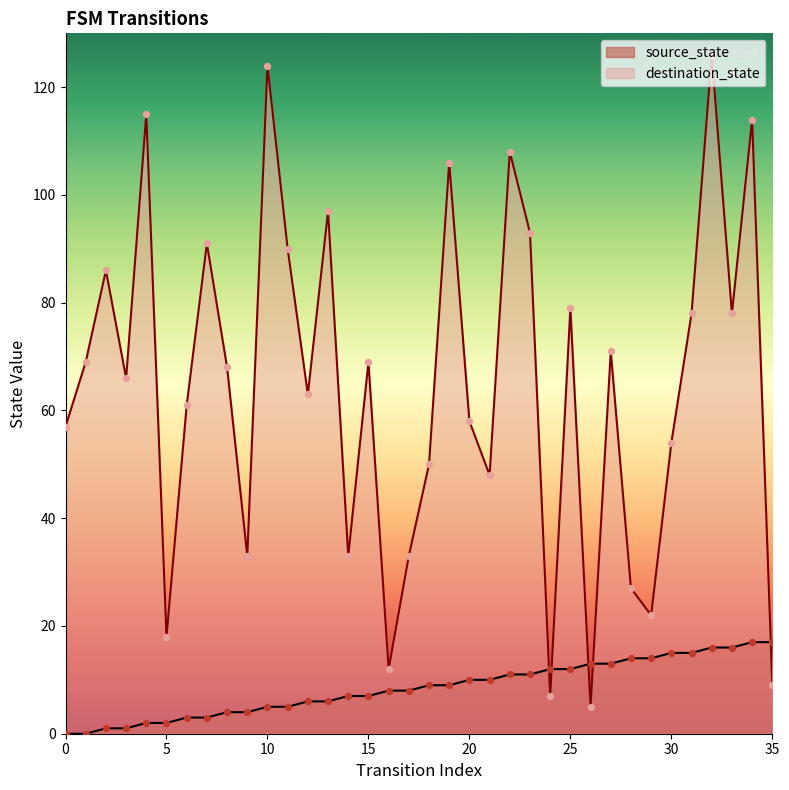

Which series has the largest total across all categories?

destination_state